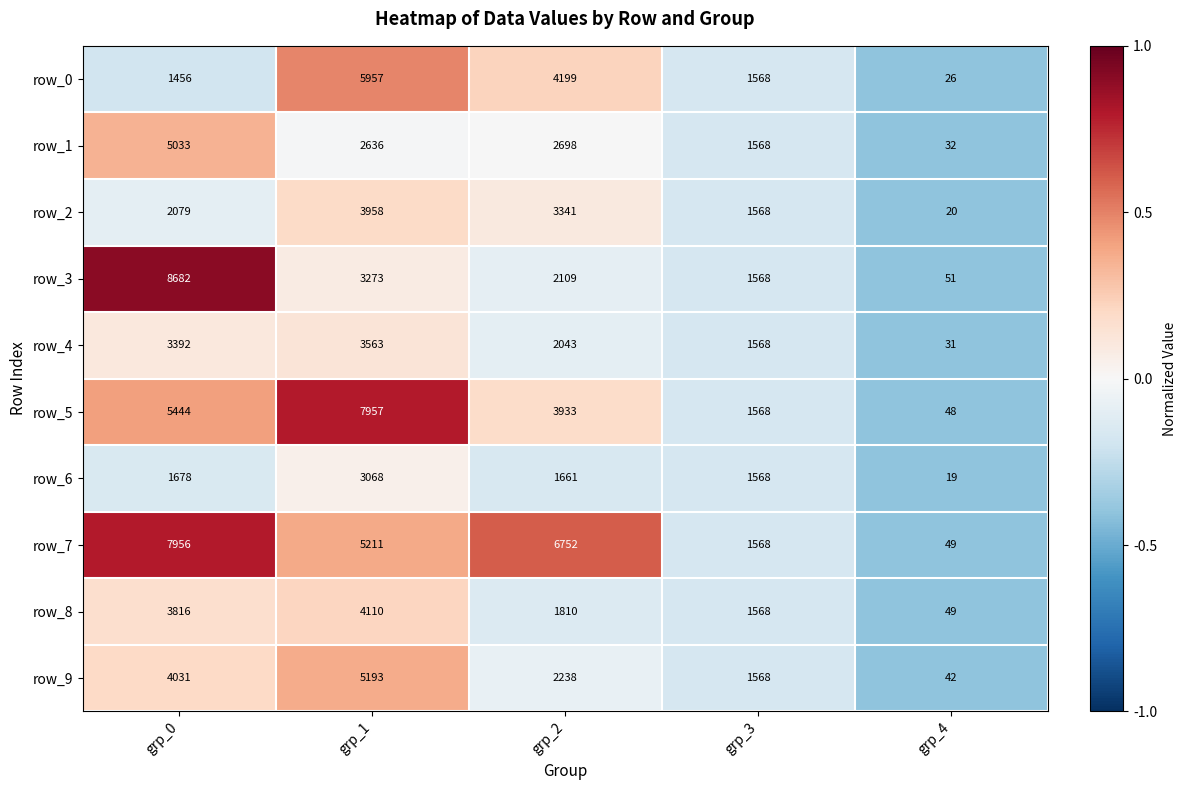

Rank the categories by row_2 value from lowest to highest.

grp_4, grp_3, grp_0, grp_2, grp_1